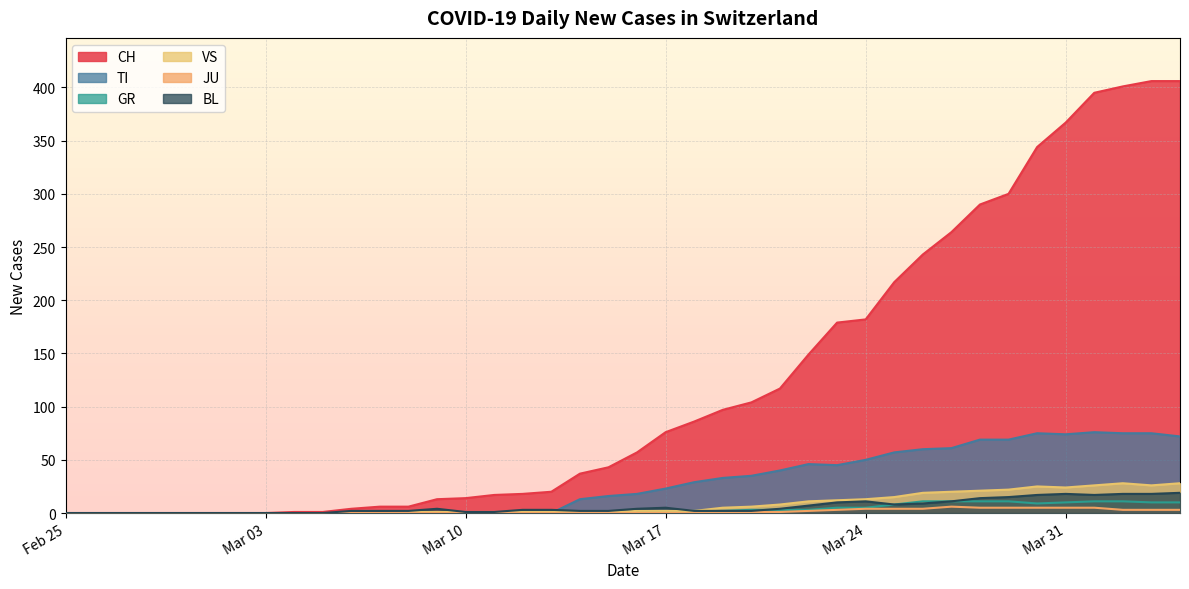

Is it true that CH equals 127 at Mar 24?

False